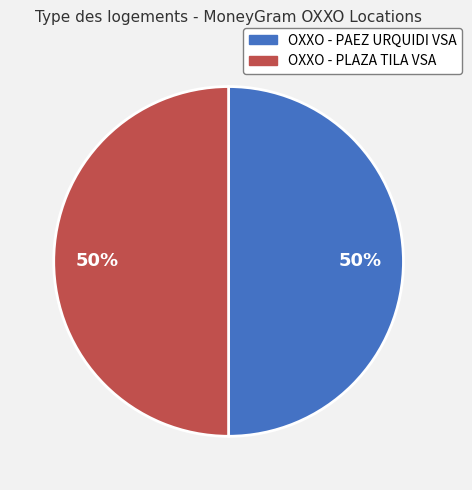

Is it true that OXXO - PLAZA TILA VSA is 43% of the pie?

False